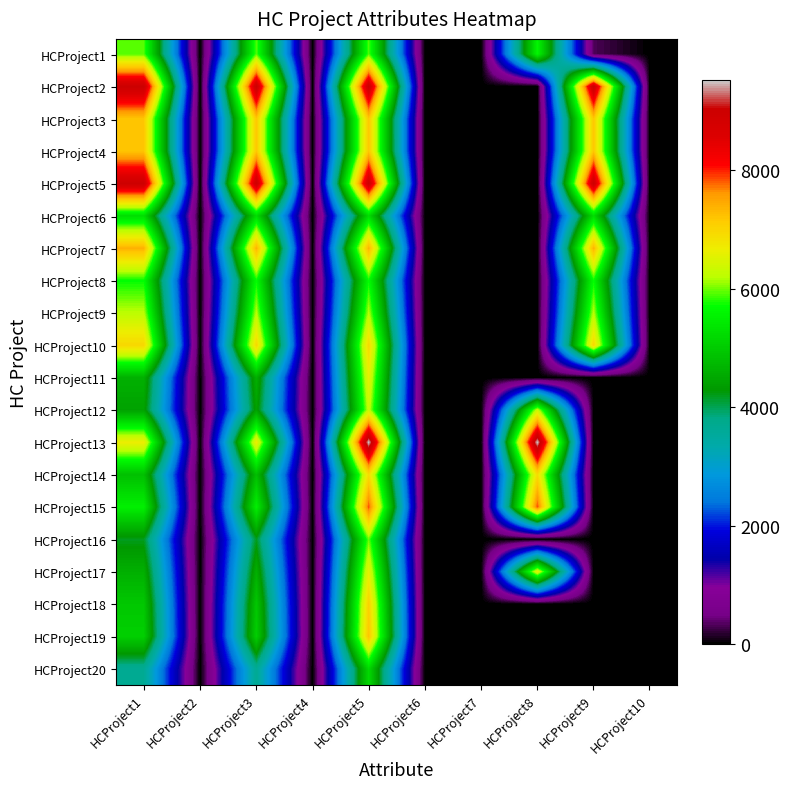

Reading left to right, list all the values displayed in this chart.

HCProject1: HCProject1=5929.0	HCProject2=1.0	HCProject3=5929.0	HCProject4=1.0	HCProject5=5929.0	HCProject6=1.0	HCProject7=0.9	HCProject8=5612.0	HCProject9=317.0	HCProject10=0.9
HCProject2: HCProject1=9045.0	HCProject2=1.0	HCProject3=9045.0	HCProject4=1.0	HCProject5=9045.0	HCProject6=1.0	HCProject7=0.0	HCProject8=0.0	HCProject9=9045.0	HCProject10=0.0
HCProject3: HCProject1=7196.0	HCProject2=1.0	HCProject3=7196.0	HCProject4=1.0	HCProject5=7196.0	HCProject6=1.0	HCProject7=0.0	HCProject8=0.0	HCProject9=7196.0	HCProject10=0.0
HCProject4: HCProject1=7204.0	HCProject2=1.0	HCProject3=7204.0	HCProject4=1.0	HCProject5=7204.0	HCProject6=1.0	HCProject7=0.0	HCProject8=0.0	HCProject9=7204.0	HCProject10=0.0
HCProject5: HCProject1=9003.0	HCProject2=1.0	HCProject3=9003.0	HCProject4=1.0	HCProject5=9003.0	HCProject6=1.0	HCProject7=0.0	HCProject8=0.0	HCProject9=9003.0	HCProject10=0.0
HCProject6: HCProject1=5255.0	HCProject2=1.0	HCProject3=5255.0	HCProject4=1.0	HCProject5=5255.0	HCProject6=1.0	HCProject7=0.0	HCProject8=0.0	HCProject9=5255.0	HCProject10=0.0
HCProject7: HCProject1=7398.0	HCProject2=1.0	HCProject3=7398.0	HCProject4=1.0	HCProject5=7398.0	HCProject6=1.0	HCProject7=0.0	HCProject8=0.0	HCProject9=7398.0	HCProject10=0.0
HCProject8: HCProject1=5717.0	HCProject2=1.0	HCProject3=5717.0	HCProject4=1.0	HCProject5=5717.0	HCProject6=1.0	HCProject7=0.0	HCProject8=0.0	HCProject9=5717.0	HCProject10=0.0
HCProject9: HCProject1=6215.0	HCProject2=1.0	HCProject3=6215.0	HCProject4=1.0	HCProject5=6215.0	HCProject6=1.0	HCProject7=0.0	HCProject8=0.0	HCProject9=6215.0	HCProject10=0.0
HCProject10: HCProject1=6976.0	HCProject2=1.0	HCProject3=6976.0	HCProject4=1.0	HCProject5=6976.0	HCProject6=1.0	HCProject7=0.0	HCProject8=0.0	HCProject9=6976.0	HCProject10=0.0
HCProject11: HCProject1=4634.0	HCProject2=0.7	HCProject3=4634.0	HCProject4=0.7	HCProject5=6620.0	HCProject6=0.0	HCProject7=0.0	HCProject8=0.0	HCProject9=0.0	HCProject10=0.0
HCProject12: HCProject1=4426.0	HCProject2=0.7	HCProject3=4426.0	HCProject4=0.7	HCProject5=6323.0	HCProject6=1.0	HCProject7=1.0	HCProject8=6323.0	HCProject9=0.0	HCProject10=1.0
HCProject13: HCProject1=6673.0	HCProject2=0.7	HCProject3=6673.0	HCProject4=0.7	HCProject5=9534.0	HCProject6=1.0	HCProject7=1.0	HCProject8=9534.0	HCProject9=0.0	HCProject10=1.0
HCProject14: HCProject1=4841.0	HCProject2=0.7	HCProject3=4841.0	HCProject4=0.7	HCProject5=6916.0	HCProject6=1.0	HCProject7=1.0	HCProject8=6916.0	HCProject9=-0.0	HCProject10=1.0
HCProject15: HCProject1=5517.0	HCProject2=0.7	HCProject3=5517.0	HCProject4=0.7	HCProject5=7882.0	HCProject6=1.0	HCProject7=1.0	HCProject8=7882.0	HCProject9=0.0	HCProject10=1.0
HCProject16: HCProject1=4188.0	HCProject2=0.7	HCProject3=4188.0	HCProject4=0.7	HCProject5=5983.0	HCProject6=0.0	HCProject7=0.0	HCProject8=0.0	HCProject9=0.0	HCProject10=0.0
HCProject17: HCProject1=4618.0	HCProject2=0.7	HCProject3=4618.0	HCProject4=0.7	HCProject5=6598.0	HCProject6=1.0	HCProject7=1.0	HCProject8=6598.0	HCProject9=-0.0	HCProject10=1.0
HCProject18: HCProject1=4954.0	HCProject2=0.7	HCProject3=4954.0	HCProject4=0.7	HCProject5=7078.0	HCProject6=0.0	HCProject7=0.0	HCProject8=0.0	HCProject9=0.0	HCProject10=0.0
HCProject19: HCProject1=5057.0	HCProject2=0.7	HCProject3=5057.0	HCProject4=0.7	HCProject5=7225.0	HCProject6=0.0	HCProject7=0.0	HCProject8=0.0	HCProject9=0.0	HCProject10=0.0
HCProject20: HCProject1=3653.0	HCProject2=0.7	HCProject3=3653.0	HCProject4=0.7	HCProject5=5219.0	HCProject6=0.0	HCProject7=0.0	HCProject8=0.0	HCProject9=0.0	HCProject10=0.0